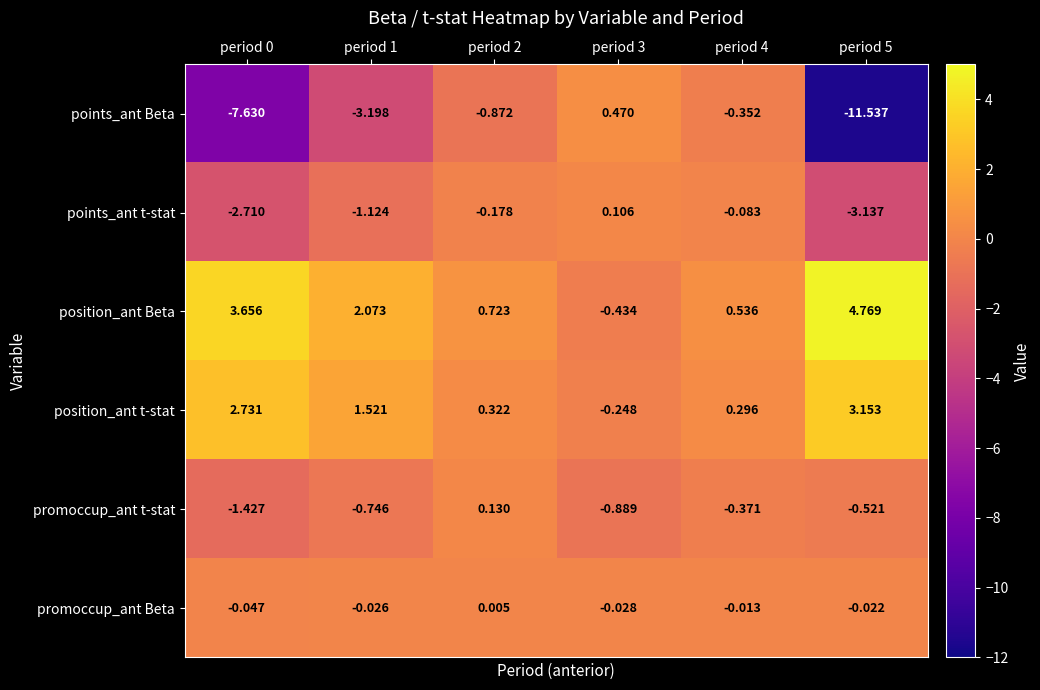

Which series changed the most between period 2 and period 4?

points_ant Beta